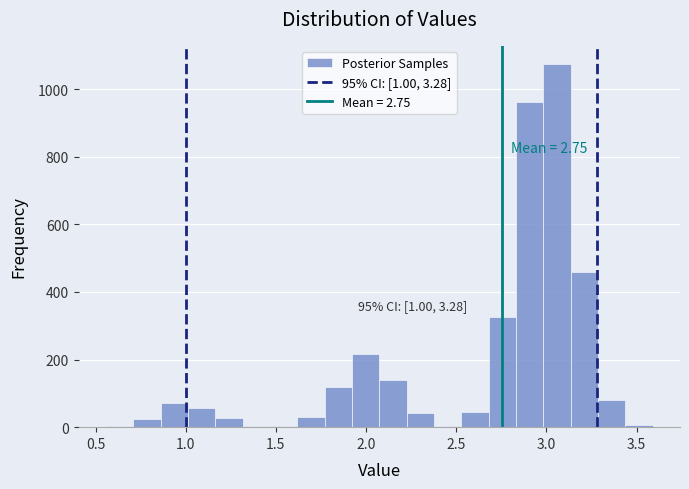

Around what value on the x-axis is the tallest bar? Give the approximate position of its centre, as read against the axis.

3.05